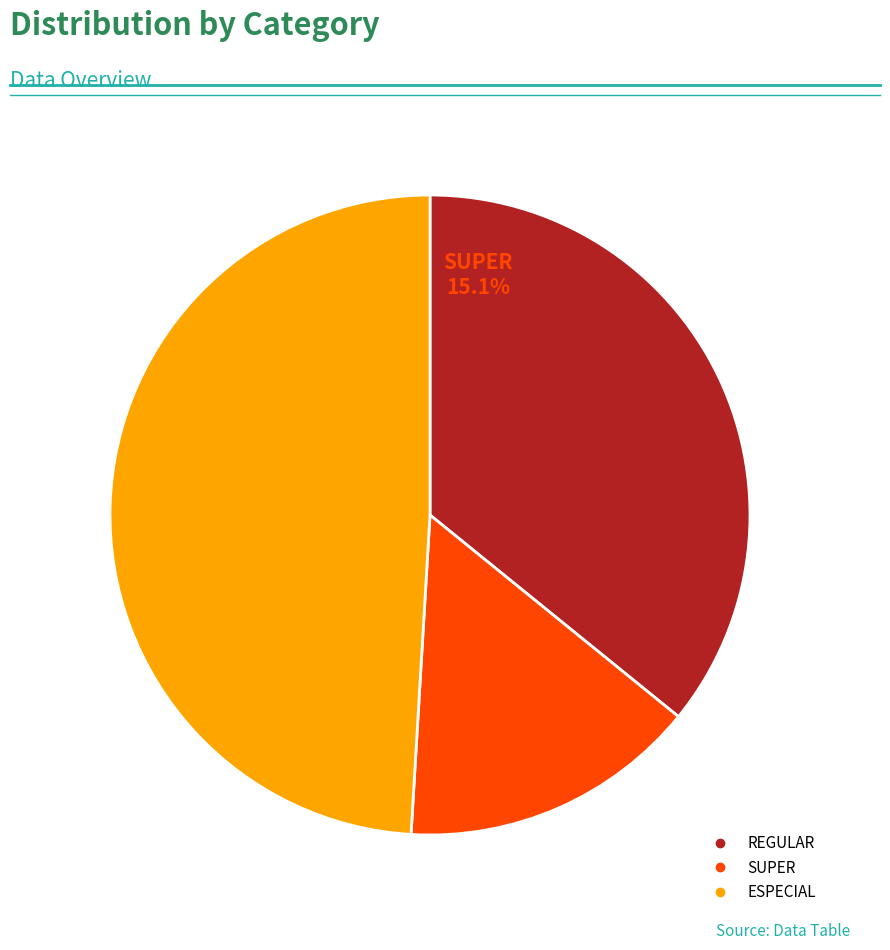

Rank the categories by value from highest to lowest.

ESPECIAL, REGULAR, SUPER